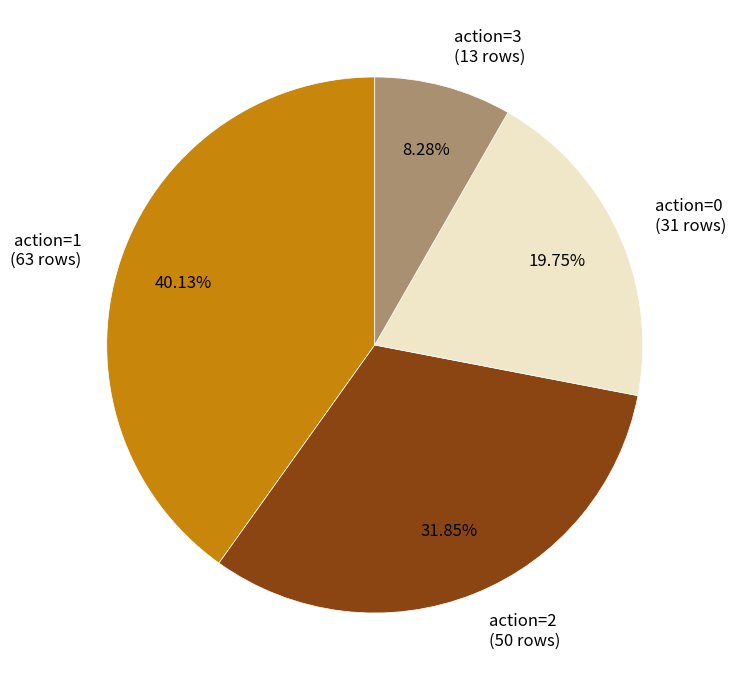

The action=2 slice represents 42% of the pie. True or false?

False